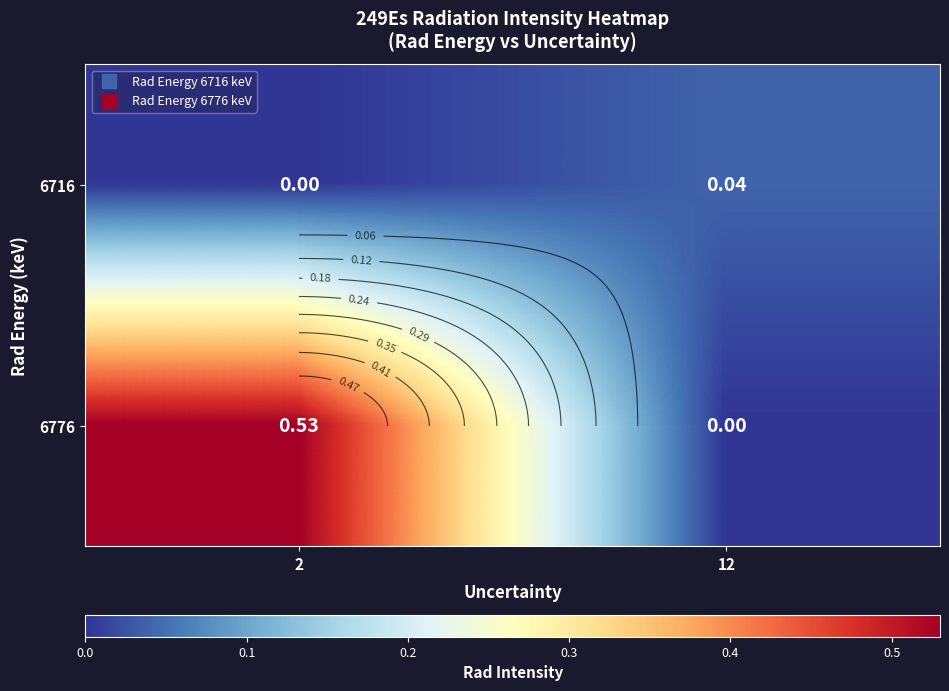

The value of 6716 at 12 is 0.0. True or false?

False